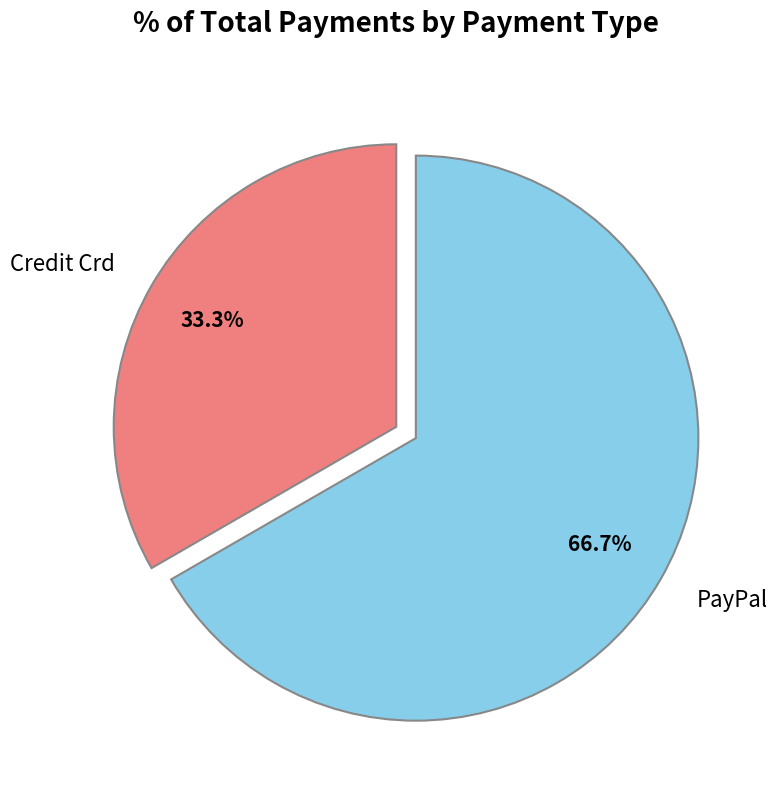

To the nearest percent, what portion does PayPal represent?

67%